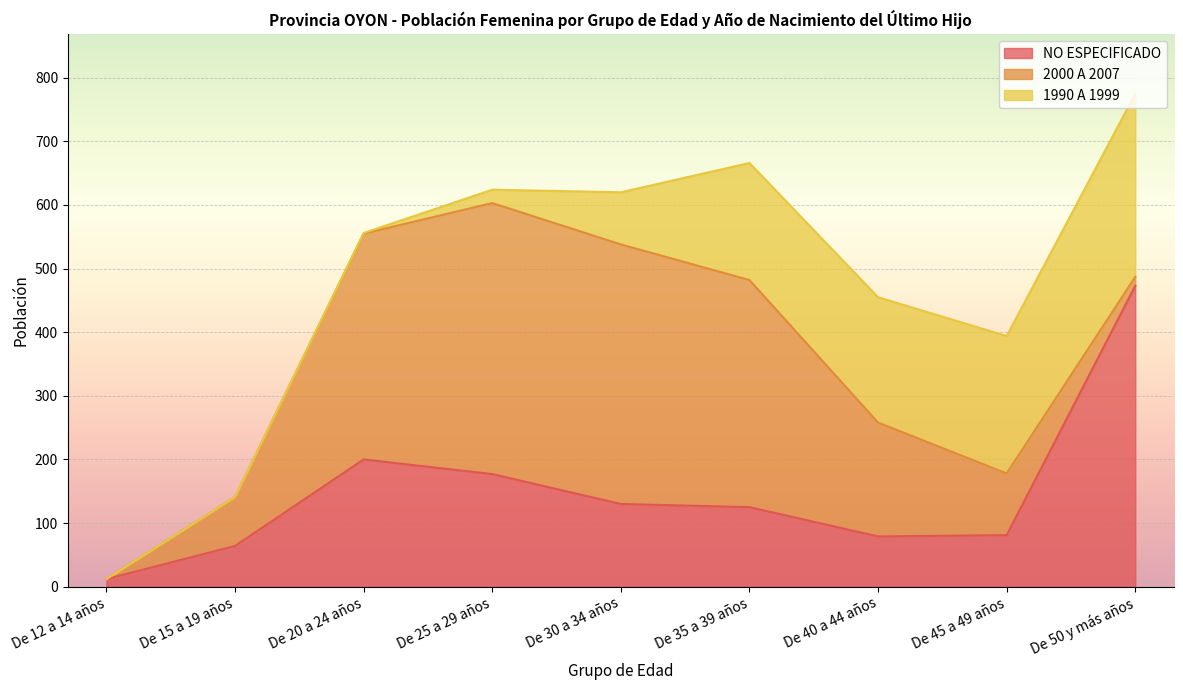

What is the greatest value displayed?

473